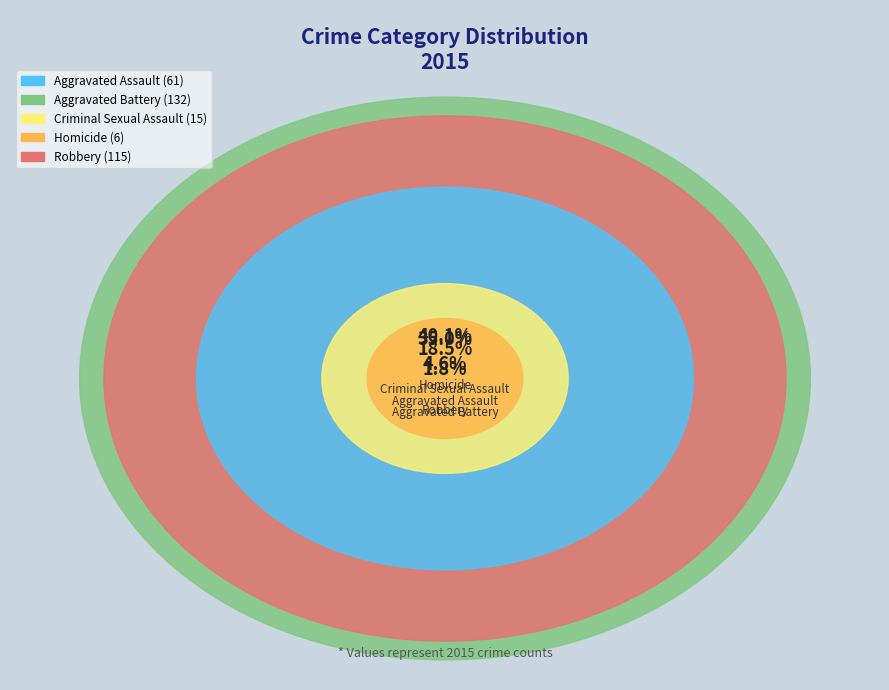

Count the number of slices in the pie.

5